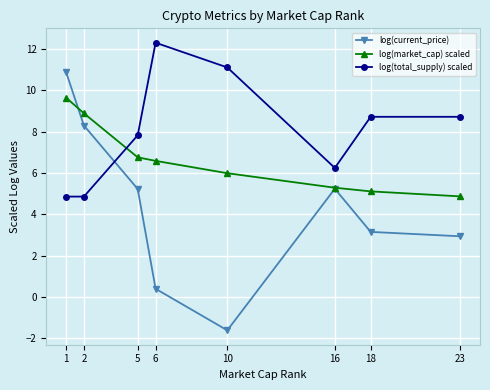

Between 6 and 18, which series saw the biggest shift?

log(total_supply) scaled